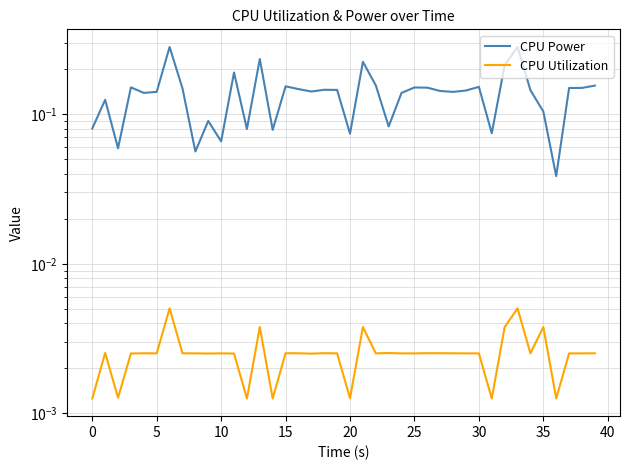

What is the total value across all series at 23?

0.1